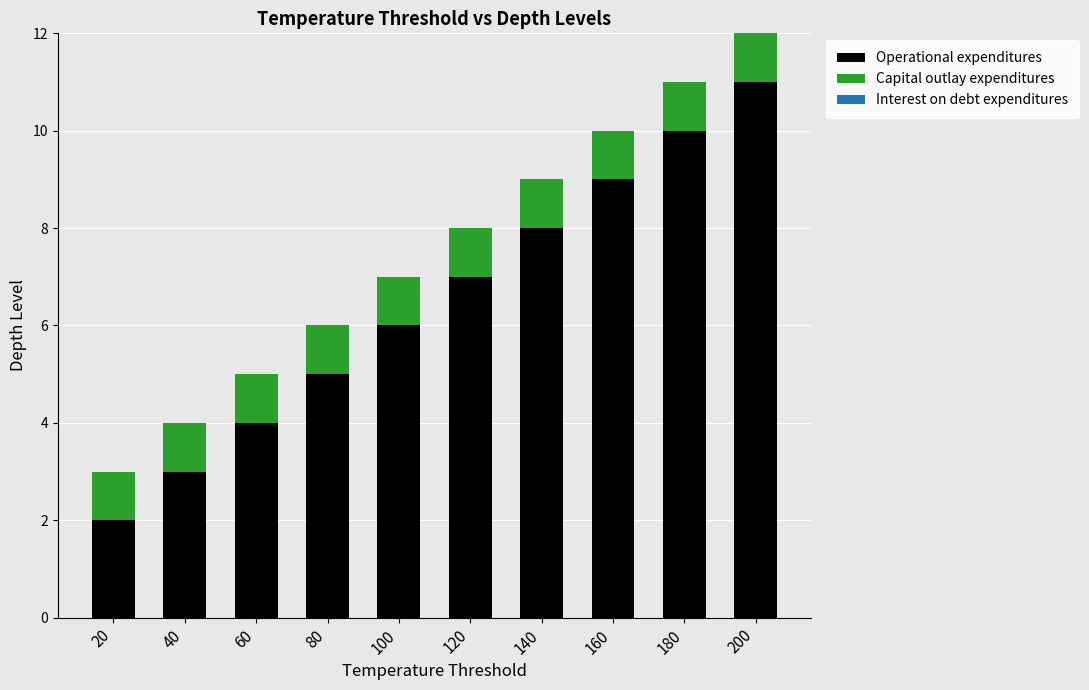

What is the total value across all series at 80?

6